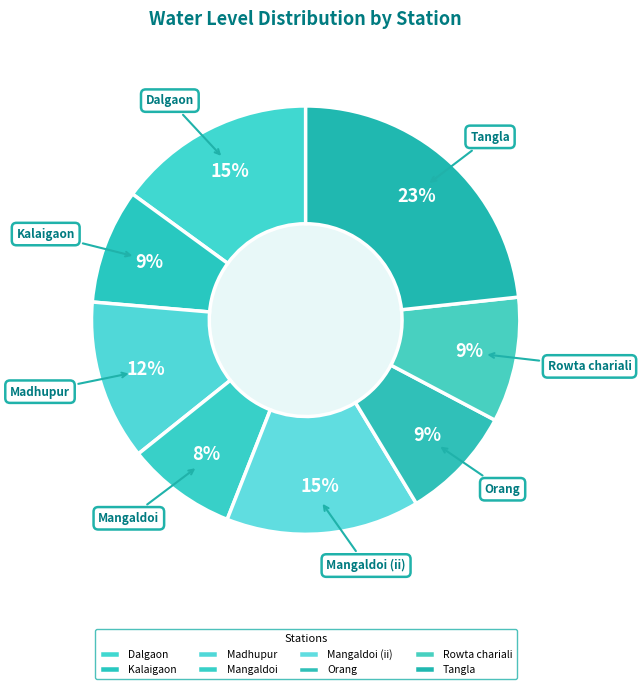

Is it true that Kalaigaon is 9% of the pie?

True